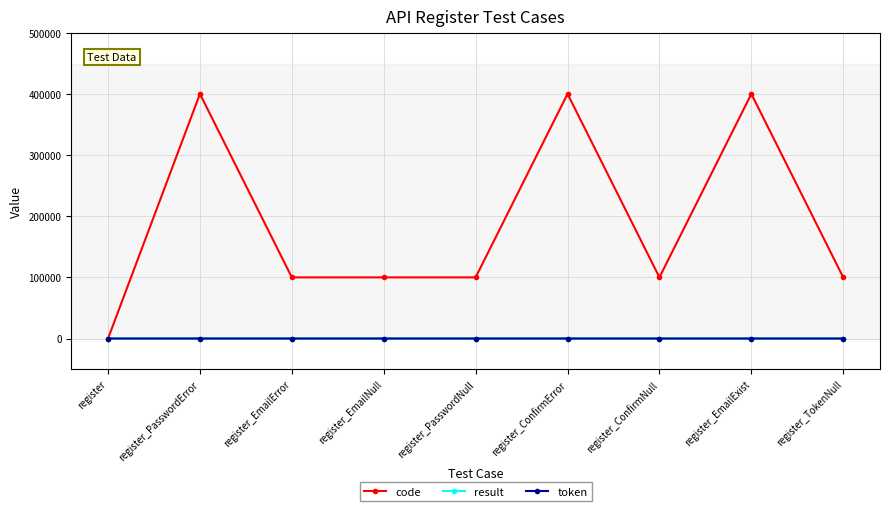

Is it true that code equals 100102 at register_EmailNull?

True